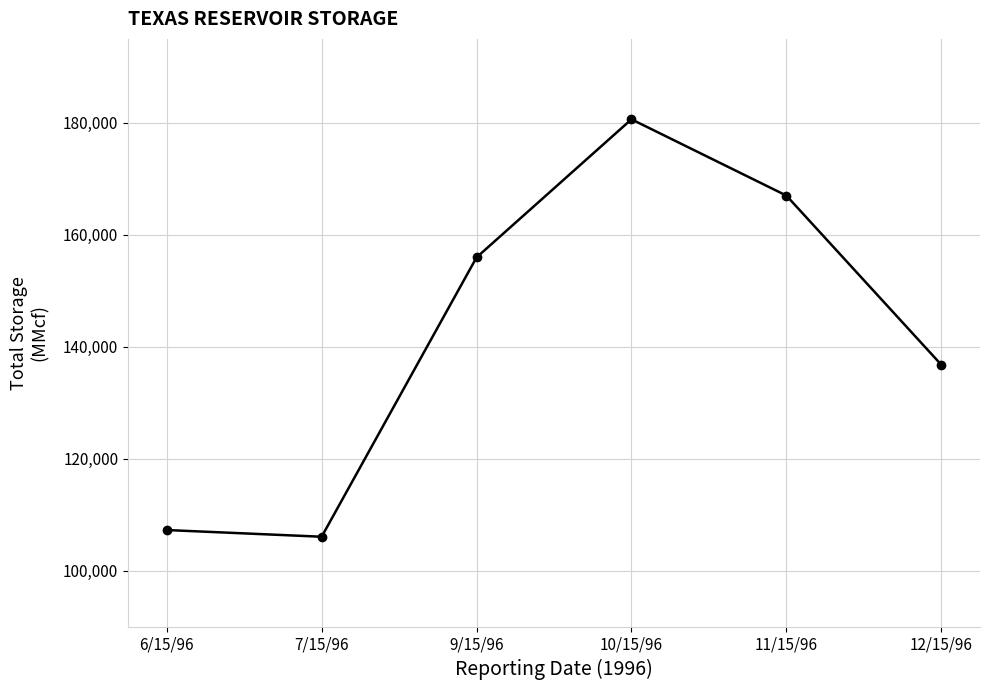

Reading left to right, list all the values displayed in this chart.

6/15/96=107246	7/15/96=106050	9/15/96=155959	10/15/96=180631	11/15/96=167004	12/15/96=136784